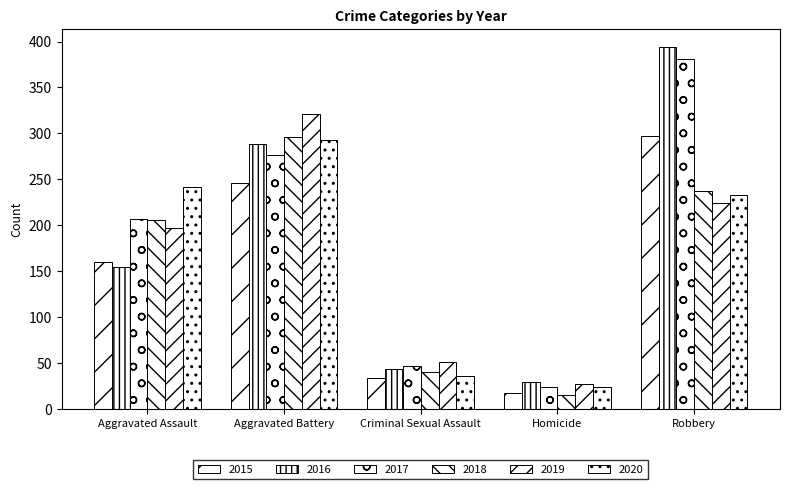

At how many categories does at least one series exceed 318?

2